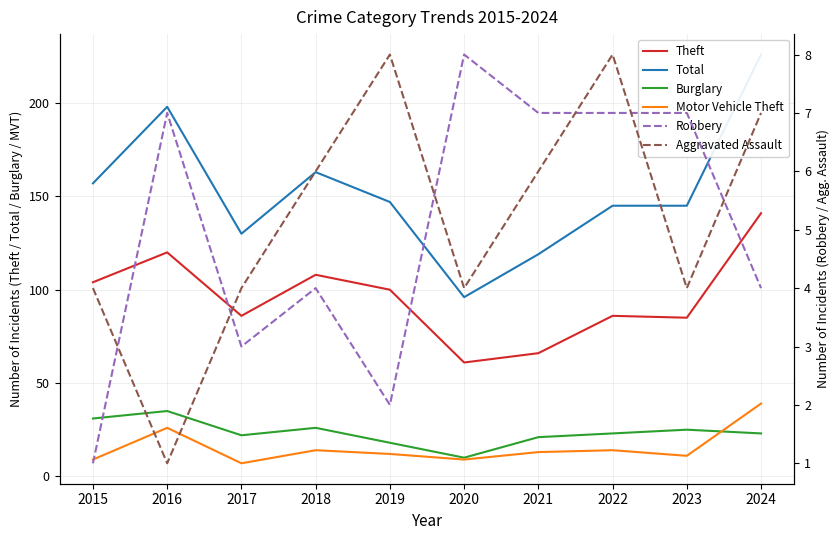

How many lines are shown in the chart?

6